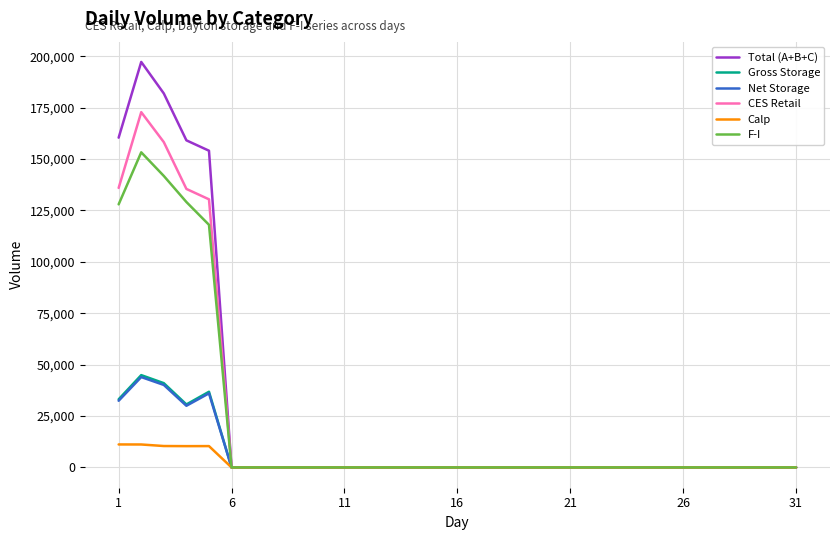

At how many categories does at least one series exceed 55974?

5